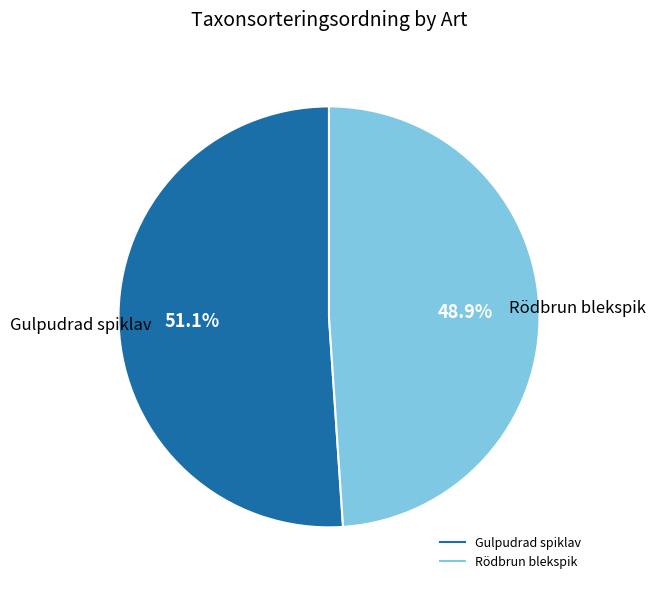

How many segments does this pie chart have?

2